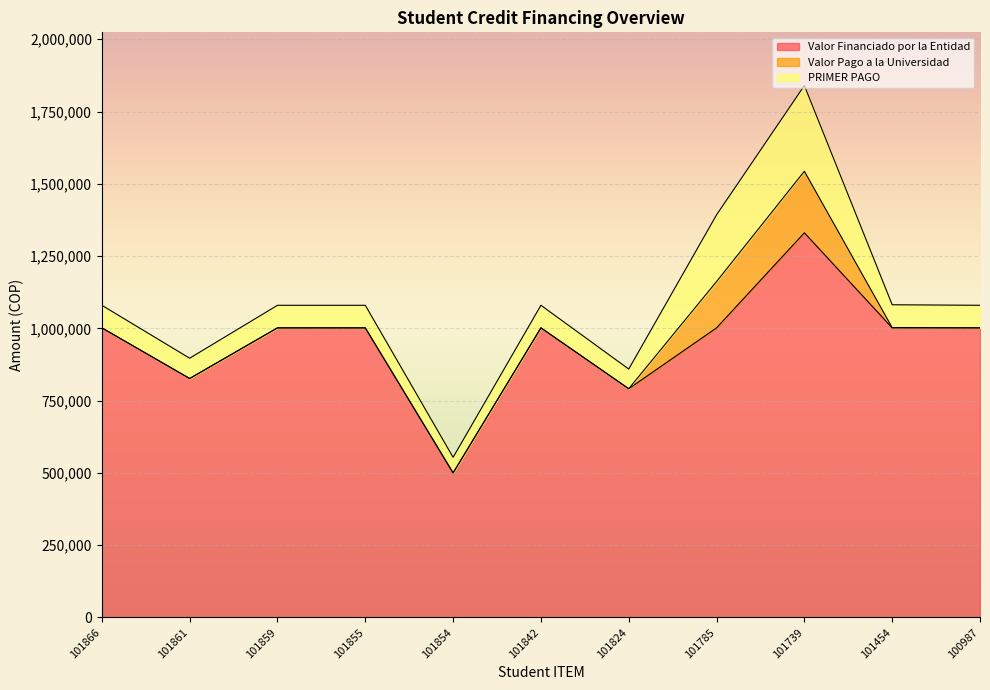

Is the value of PRIMER PAGO at 101866 greater than the value of Valor Financiado por la Entidad at 101859?

No